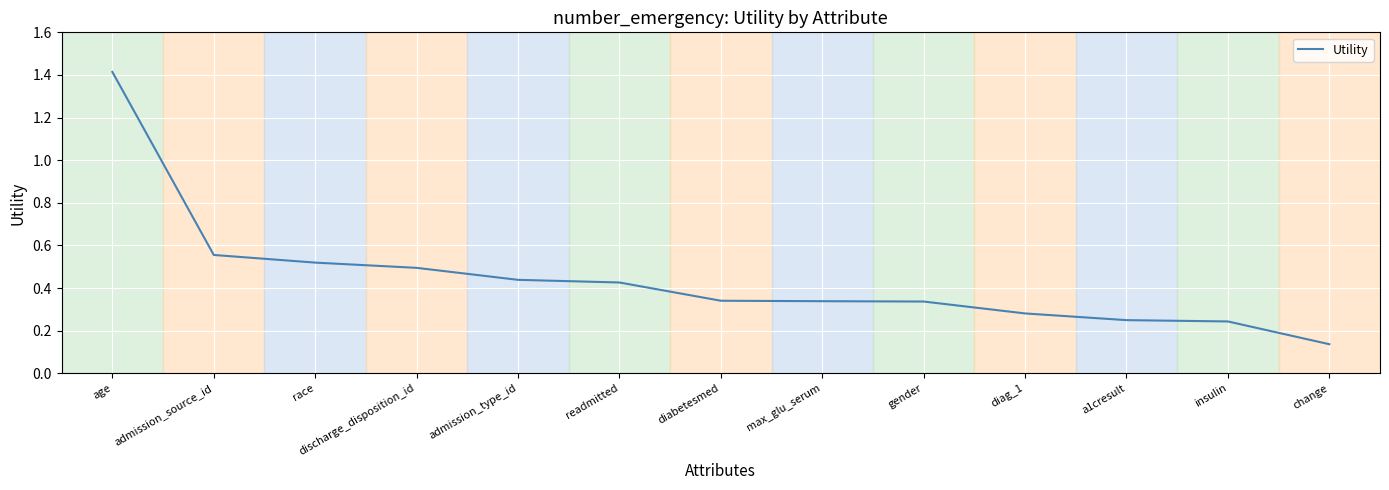

What is the maximum value shown in the chart?

1.4